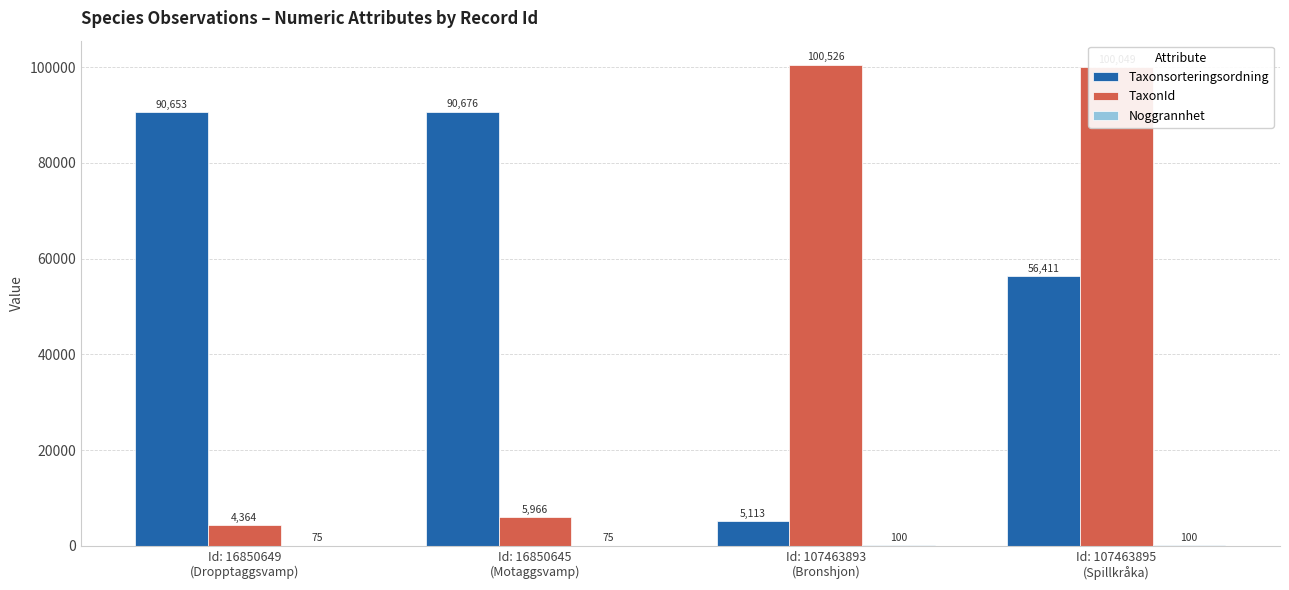

What is the maximum value for TaxonId?

100526